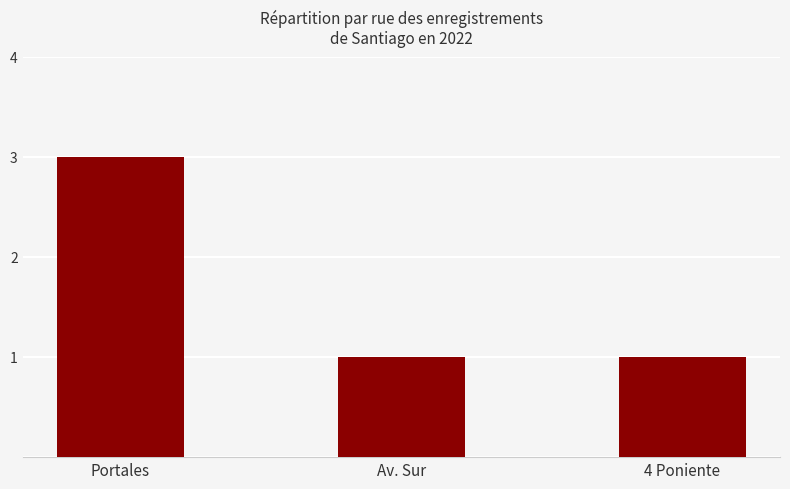

How many distinct data groups are displayed?

1